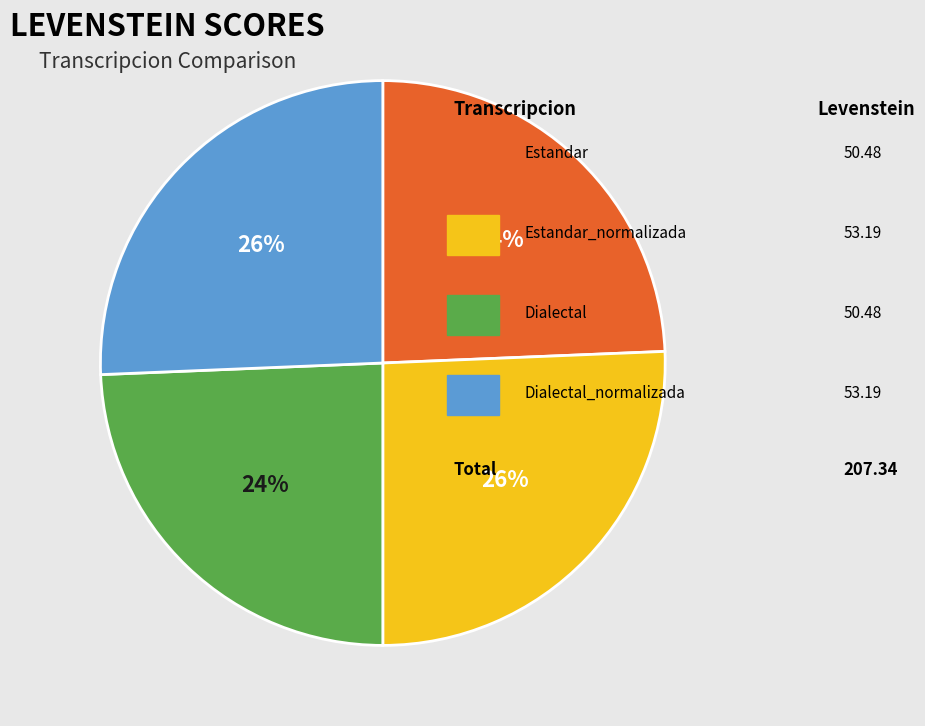

Count the number of slices in the pie.

4